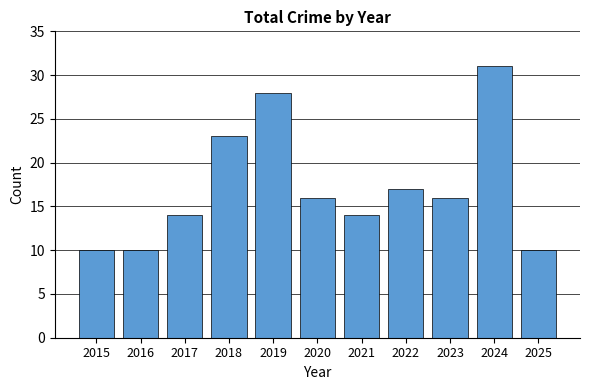

Reading left to right, what are all the values shown in this chart?

2015=10	2016=10	2017=14	2018=23	2019=28	2020=16	2021=14	2022=17	2023=16	2024=31	2025=10